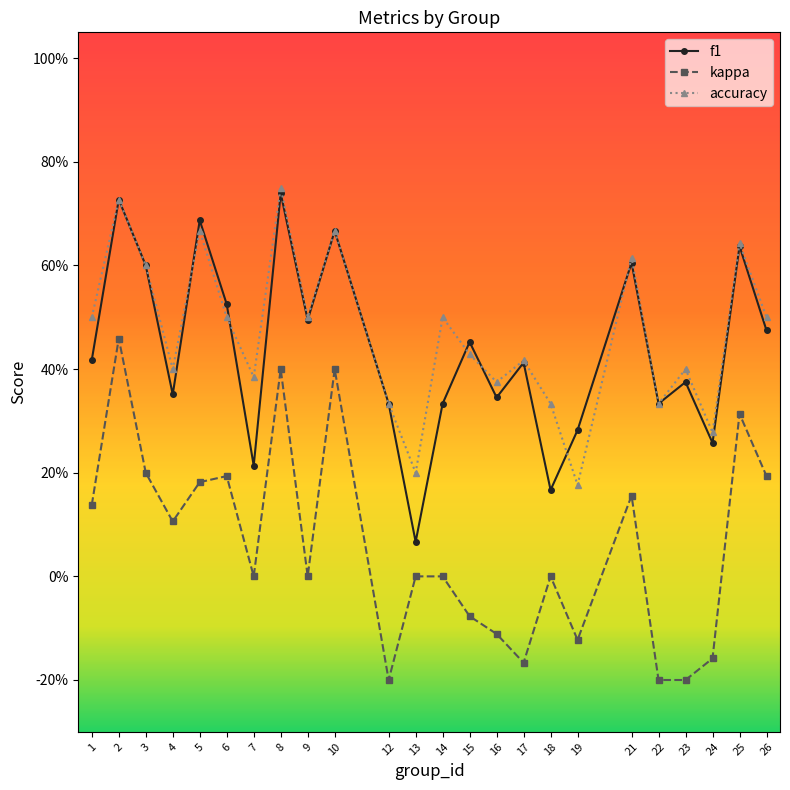

What are all the series names shown in the legend?

f1, kappa, accuracy